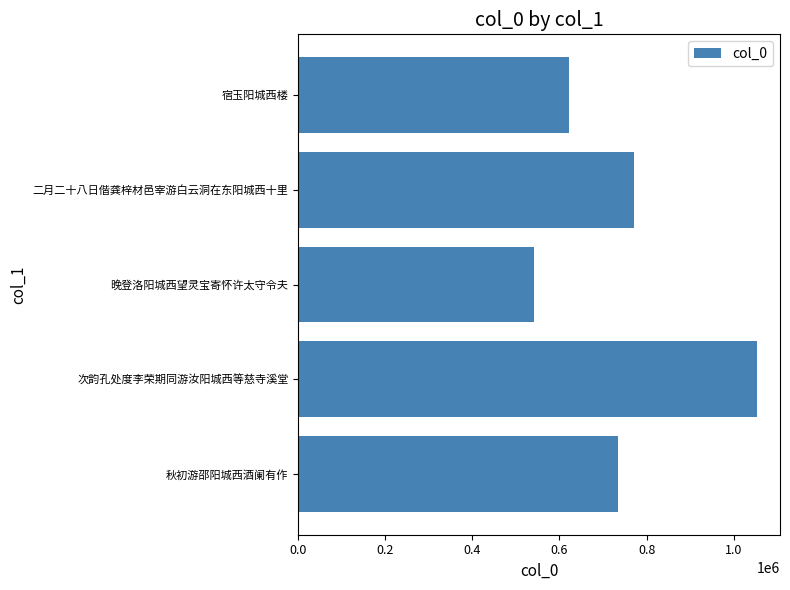

How many values are below 735286?

2